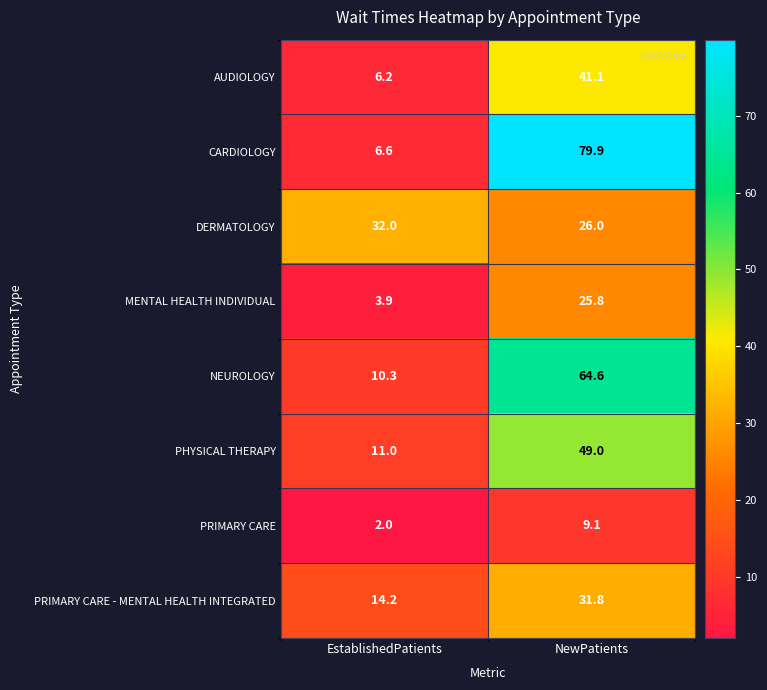

True or false: PRIMARY CARE has a value of 2.0 at EstablishedPatients.

True